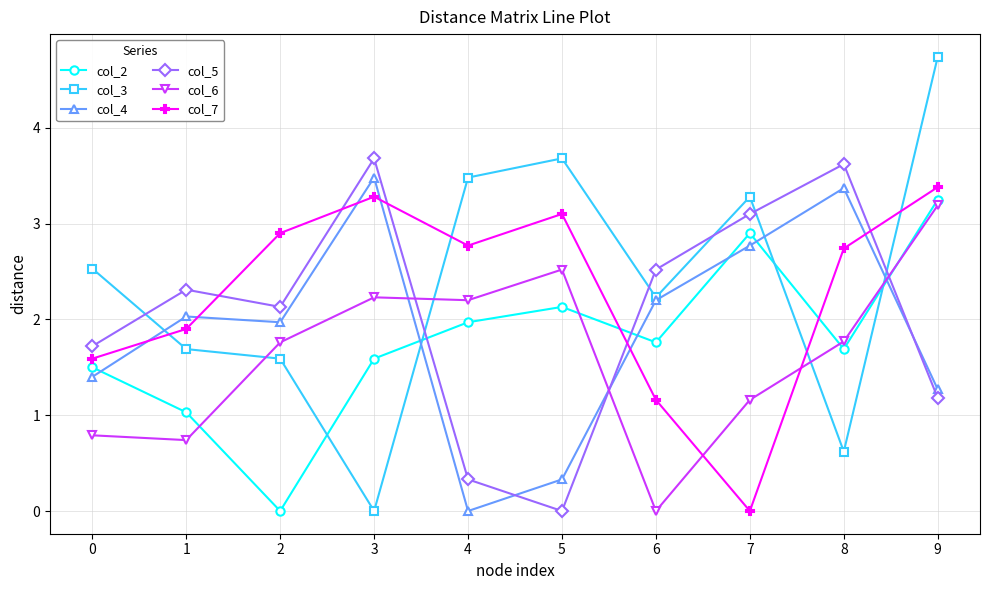

What is the spread (max minus min) of values at 9?

3.6